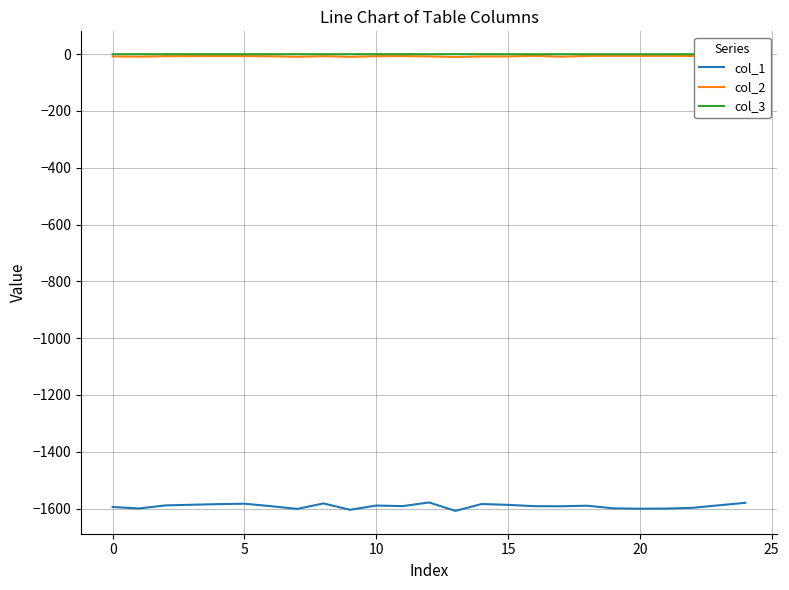

Which series has the widest spread of values?

col_1